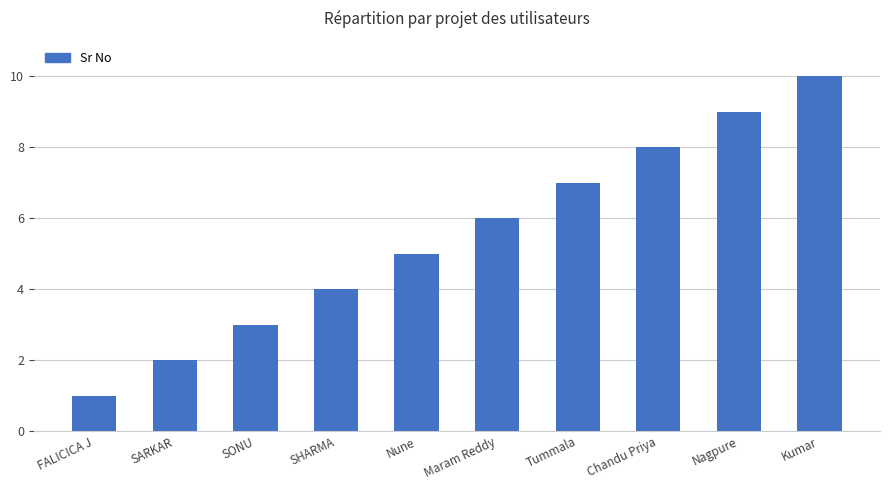

What position from the right is Kumar?

1